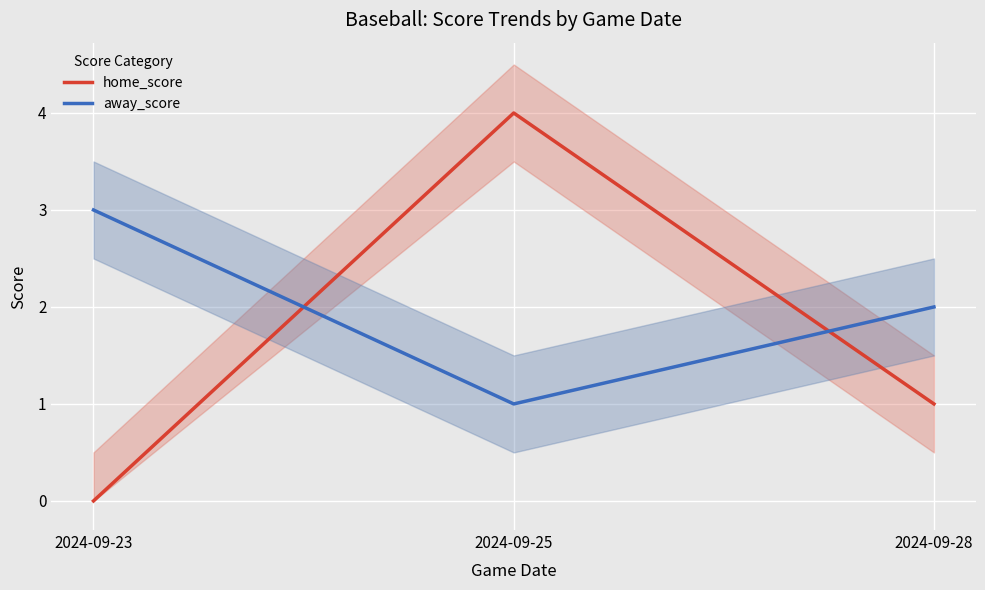

What is the difference between the second highest and minimum values in the home_score series?

1